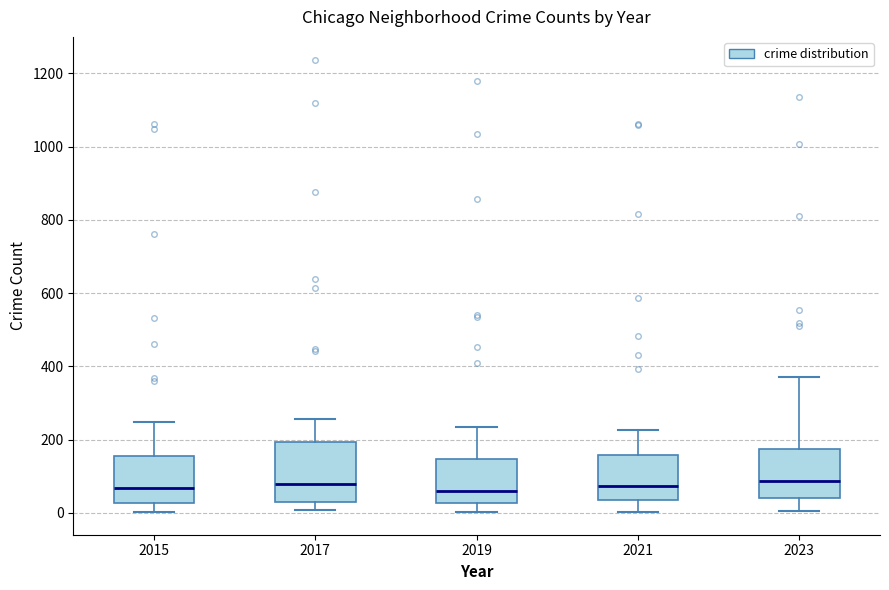

Comparing the boxes themselves (not the whiskers), which one is the tallest?

2017